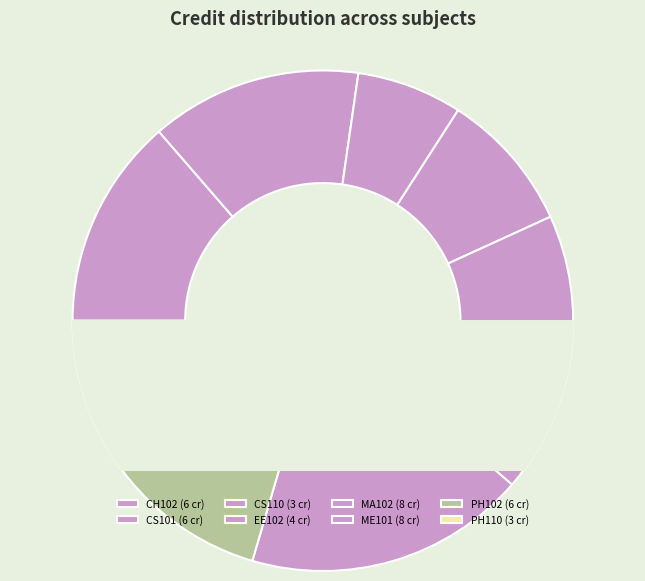

What portion of the pie excludes MA102?

81.8%